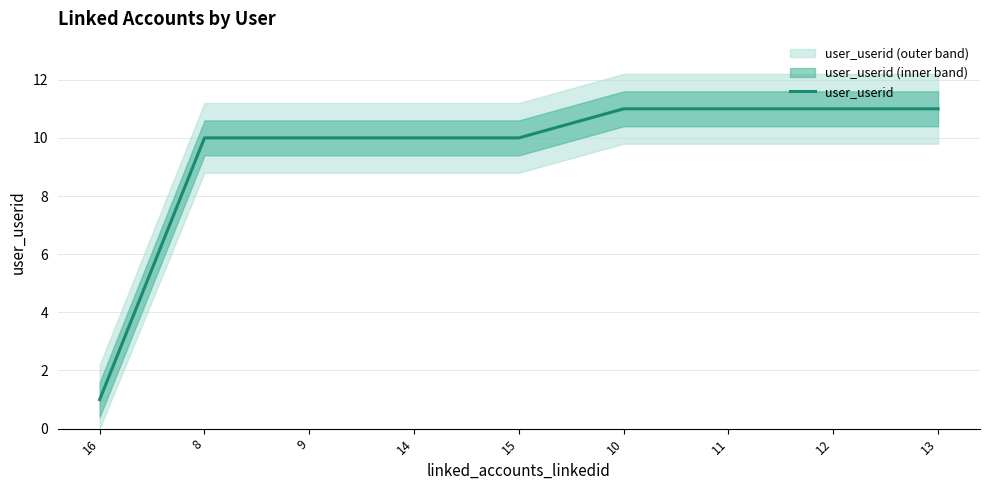

What is the sum of all values?

85